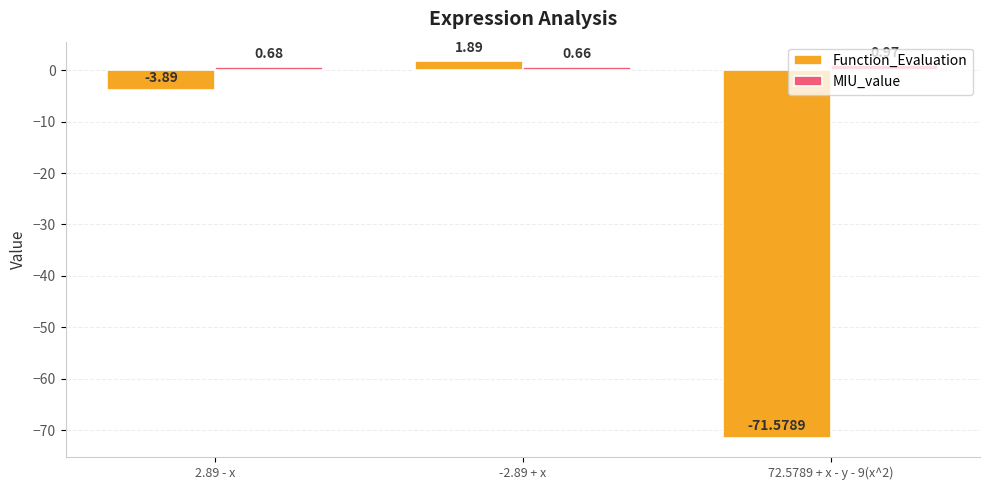

How many values in the Function_Evaluation series exceed -3?

1